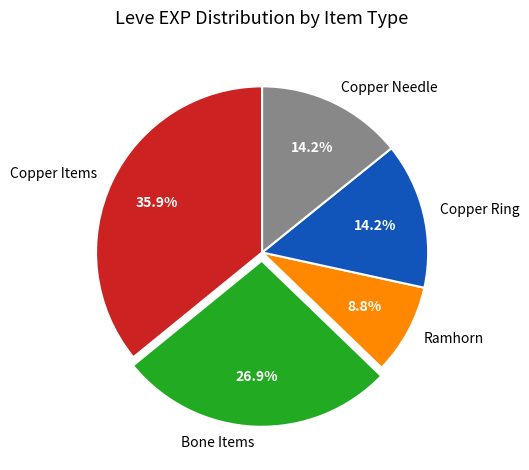

Is there any slice that represents more than half of the pie?

No